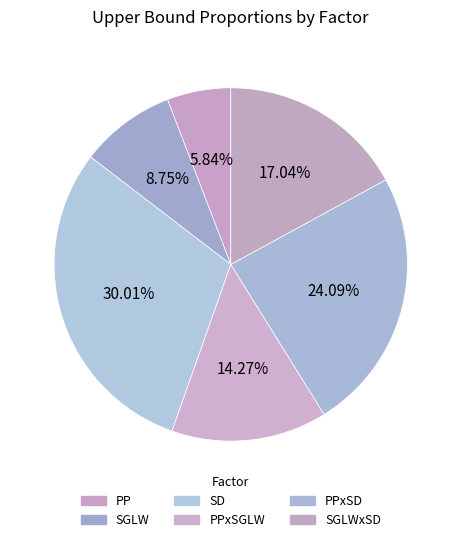

Which slice is the smallest?

PP